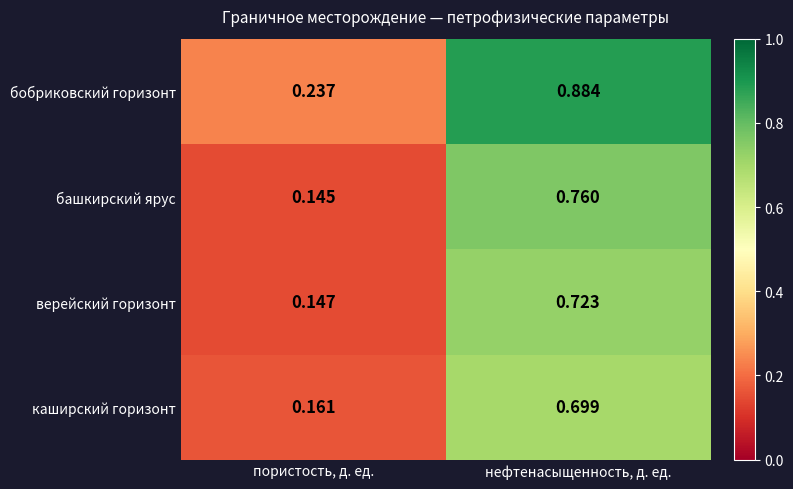

Between пористость, д. ед. and нефтенасыщенность, д. ед., which series saw the biggest shift?

бобриковский горизонт